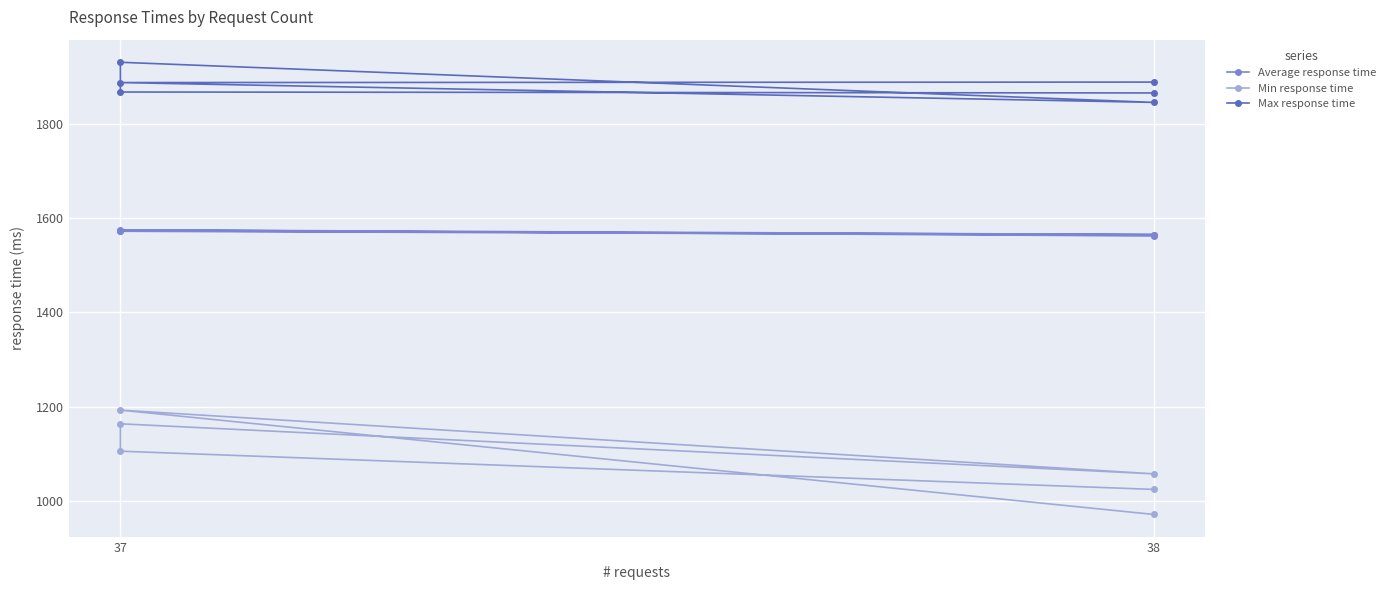

What are all the series names shown in the legend?

Average response time, Min response time, Max response time